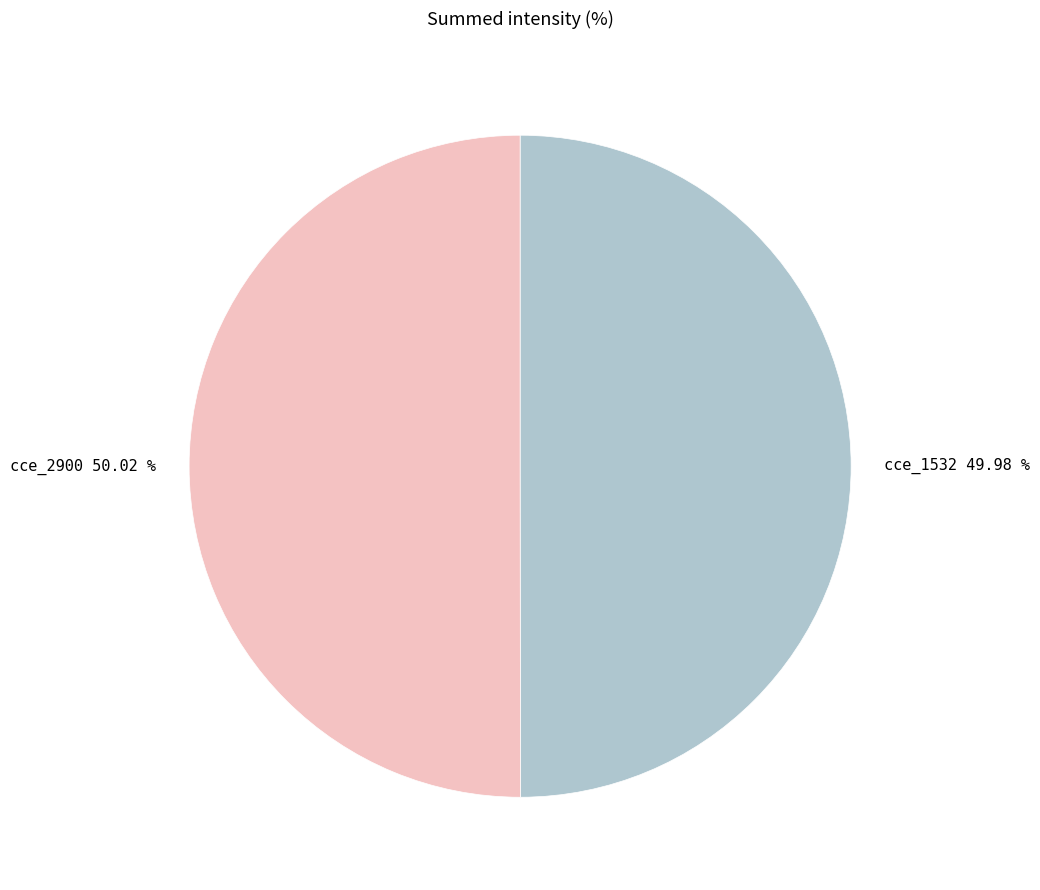

What is the ratio of the value at cce_1532 to the value at cce_2900?

1.0